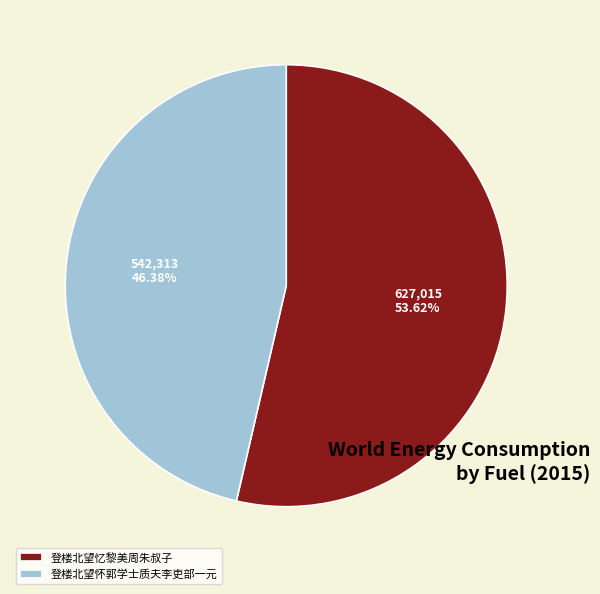

Which slice is the smallest?

登楼北望怀郭学士质夫李吏部一元